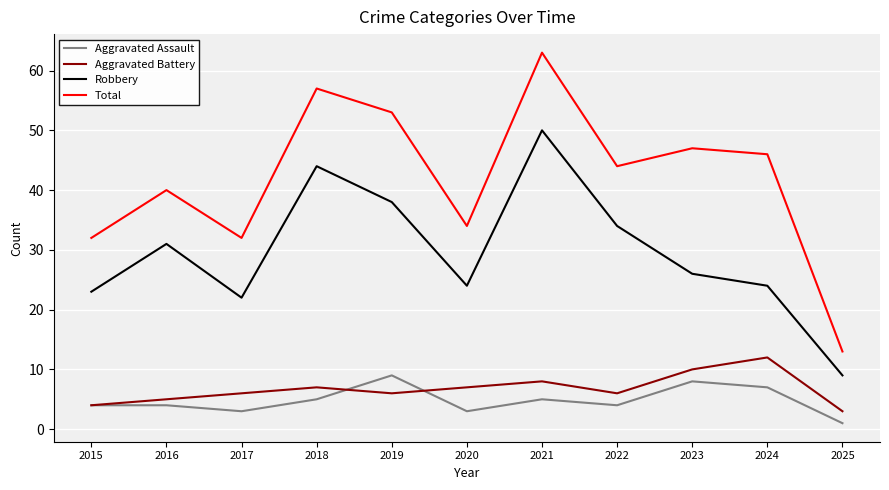

Between 2015 and 2024, which series saw the biggest shift?

Total